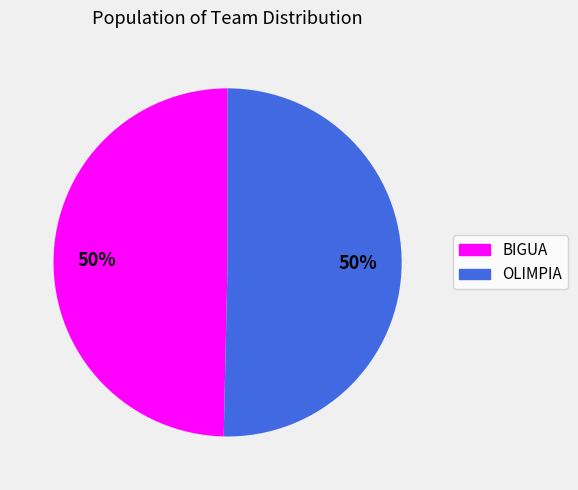

Is it true that BIGUA is 45% of the pie?

False